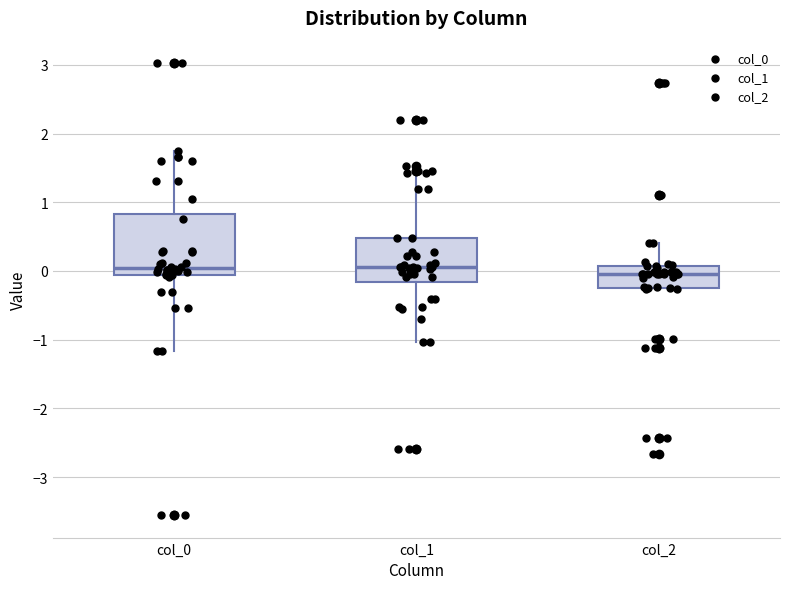

Where is the lower edge of the box for col_0 on the y-axis? The values are not printed on the chart, so give them approximately, as read against the axis.

-0.1